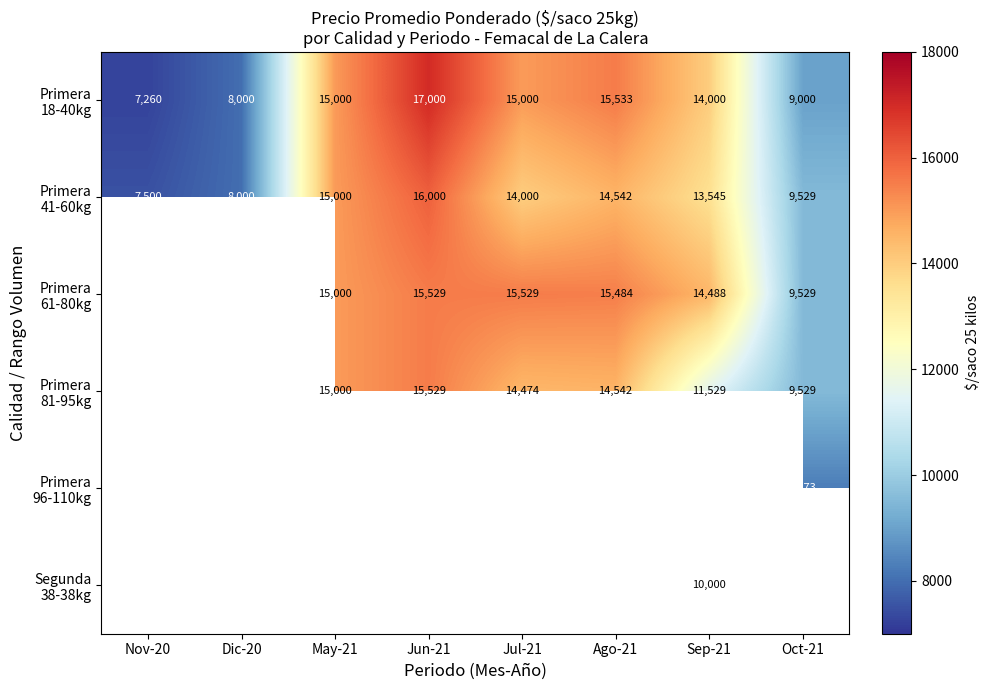

Count the number of categories in the chart.

8